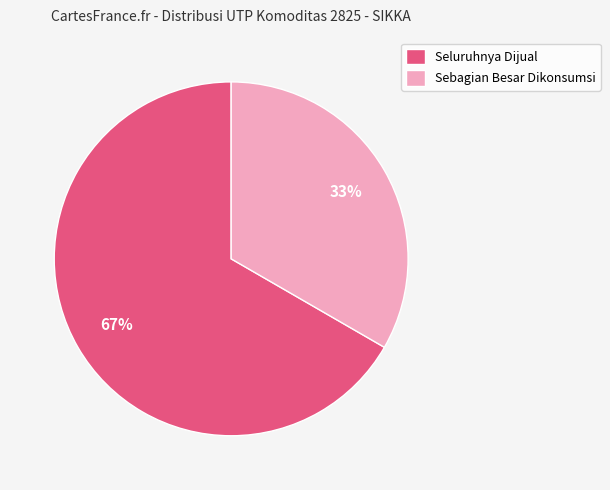

Approximately how many times larger is the value at Seluruhnya Dijual compared to Sebagian Besar Dikonsumsi?

2.0